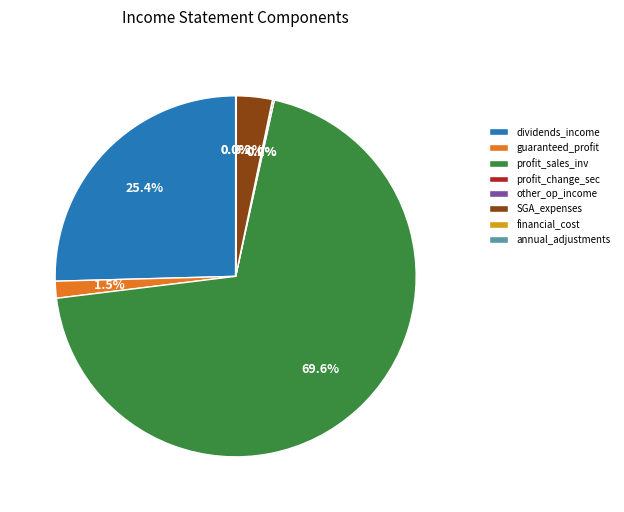

How much of the chart is everything except dividends_income?

74.6%